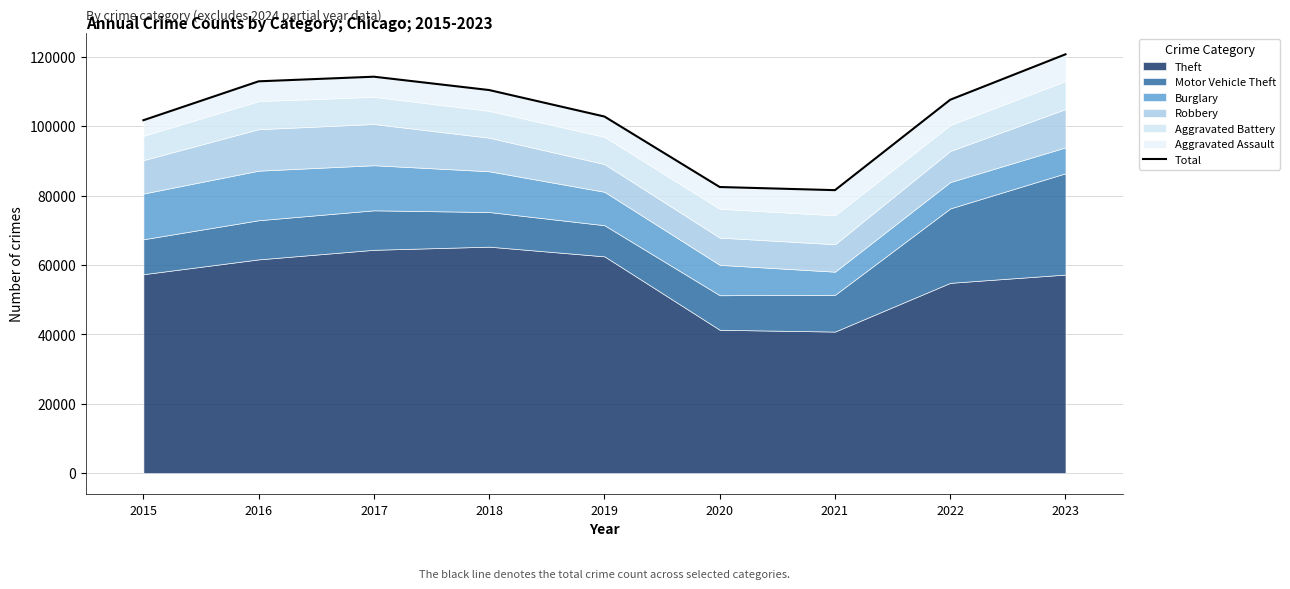

What is the greatest value displayed?

120745